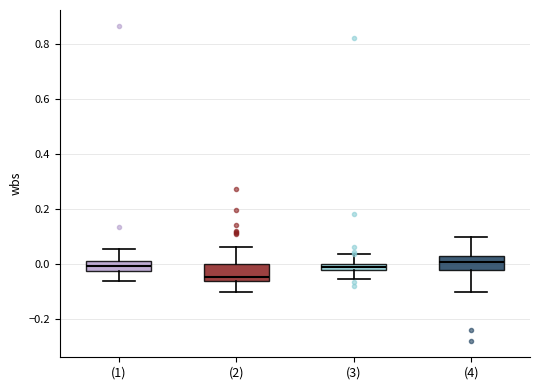

Where is the upper edge of the box for (3) on the y-axis? The values are not printed on the chart, so give them approximately, as read against the axis.

0.00